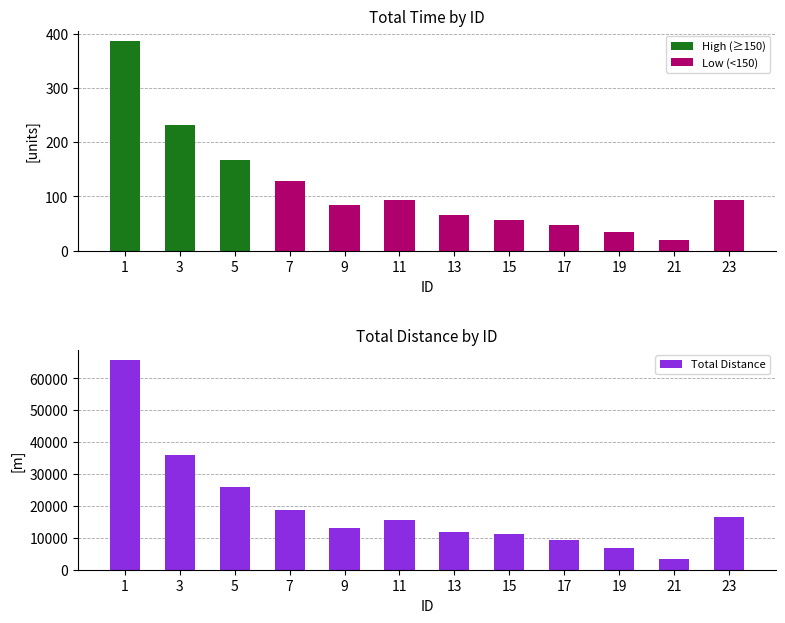

How many data points are less than 15704?

6